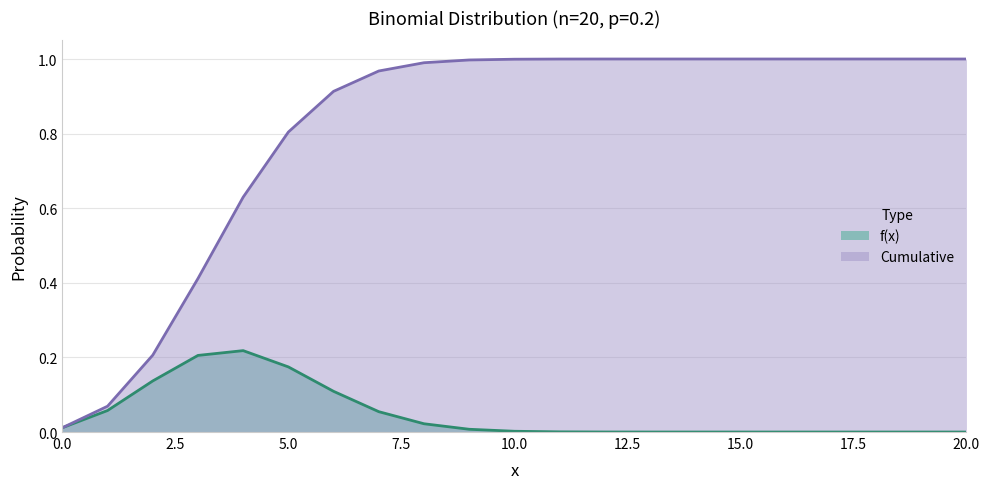

List the series in order of their peak value, highest first.

Cumulative, f(x)